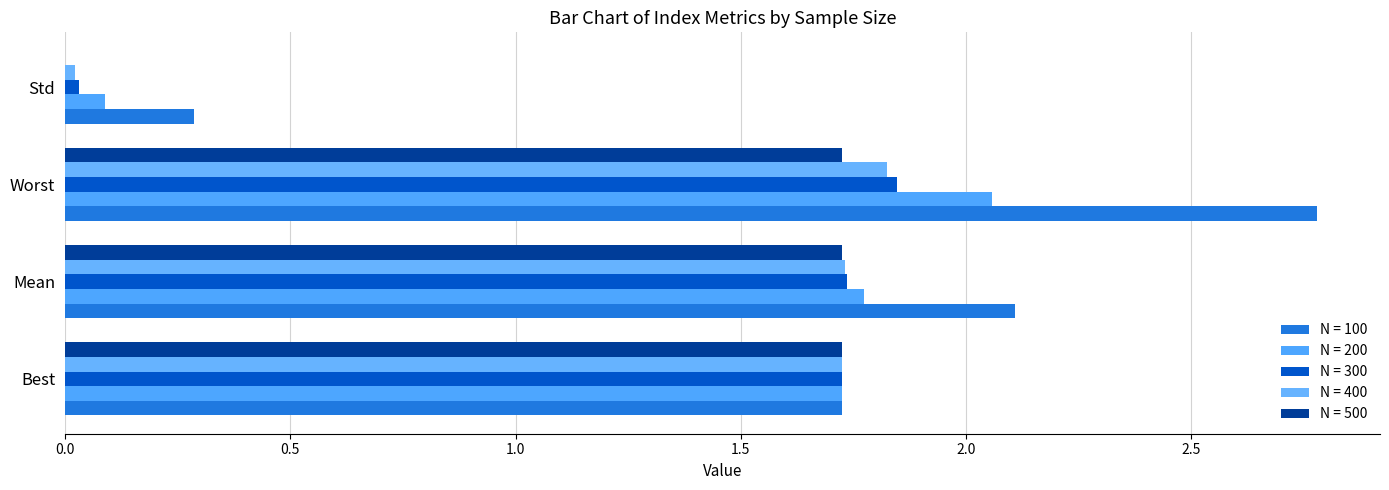

What value does the N = 100 series have at Worst?

2.8